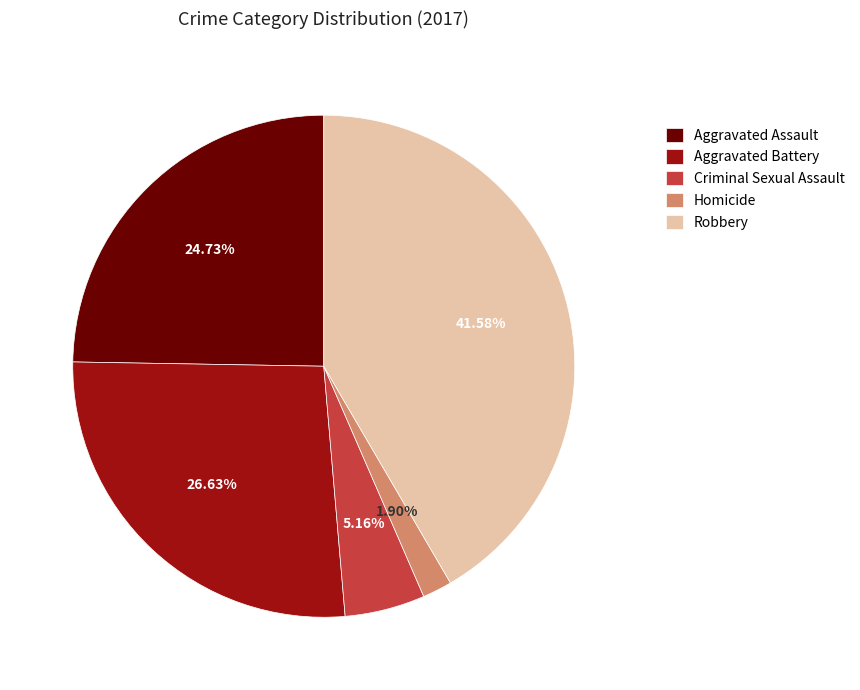

What percentage do Aggravated Battery and Robbery together represent?

68.2%